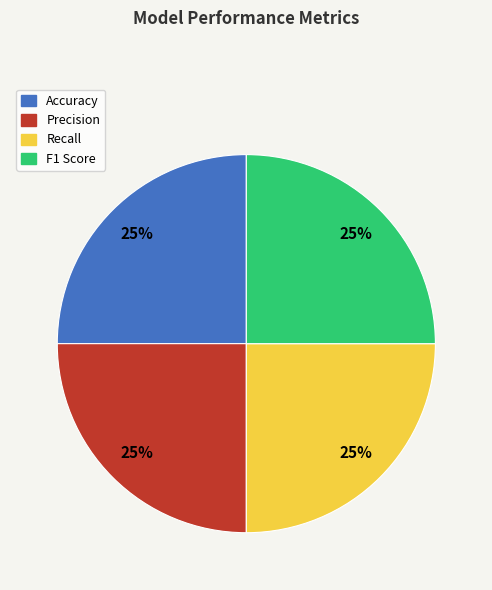

How many slices are in this pie chart?

4